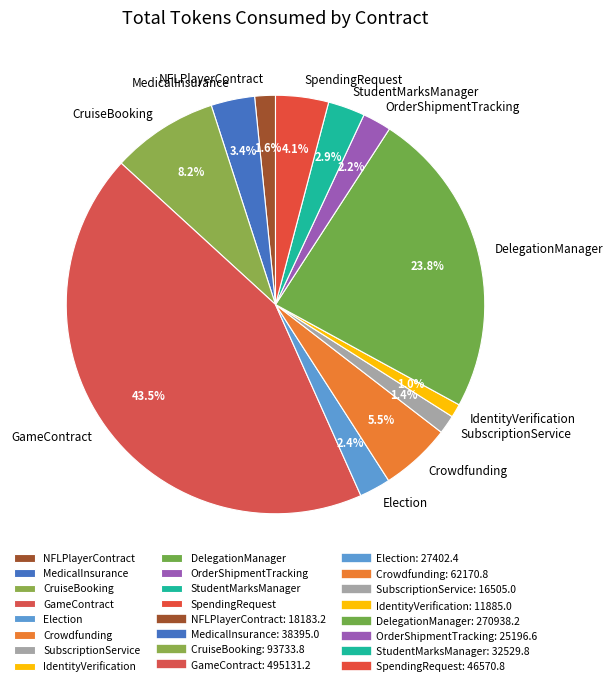

To the nearest percent, what percentage of the pie is DelegationManager?

24%